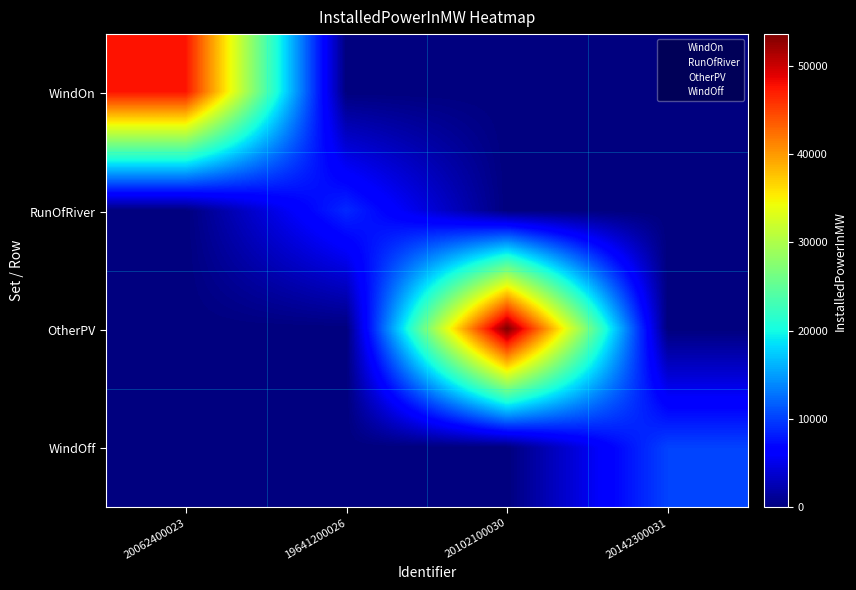

Rank the series at 20102100030 from highest to lowest value.

OtherPV, WindOn, RunOfRiver, WindOff